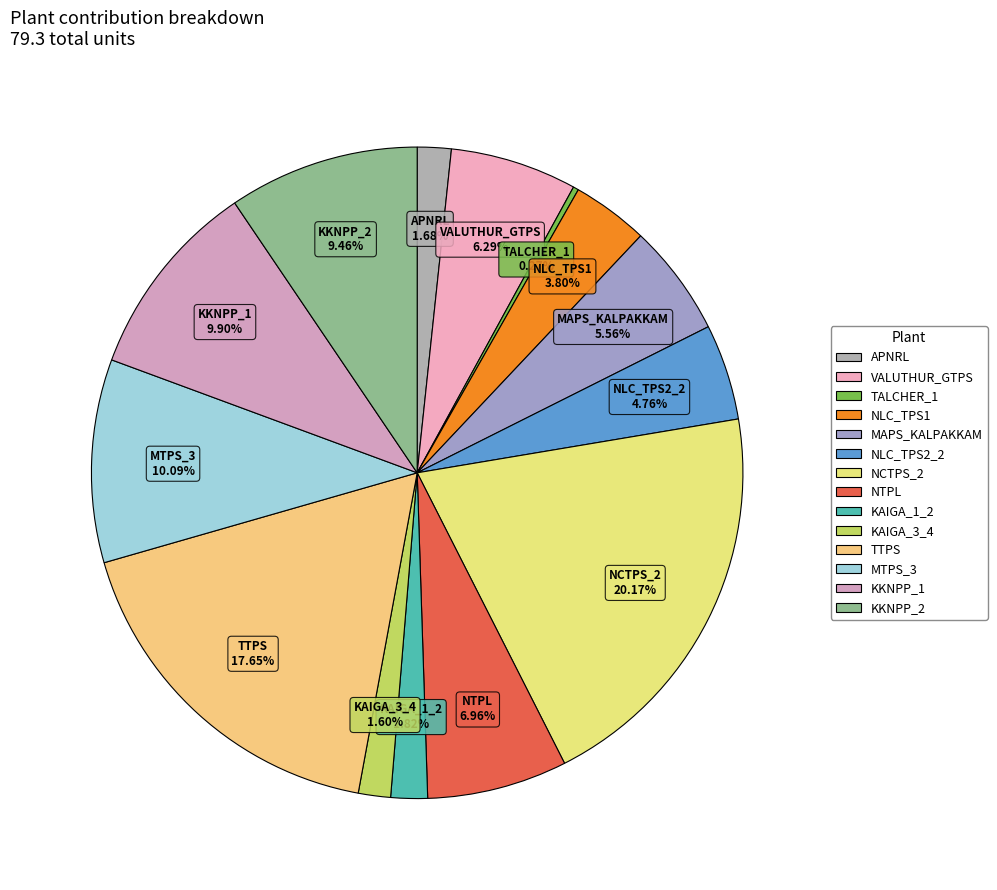

Do MAPS_KALPAKKAM and NTPL together represent more than half of the pie?

No